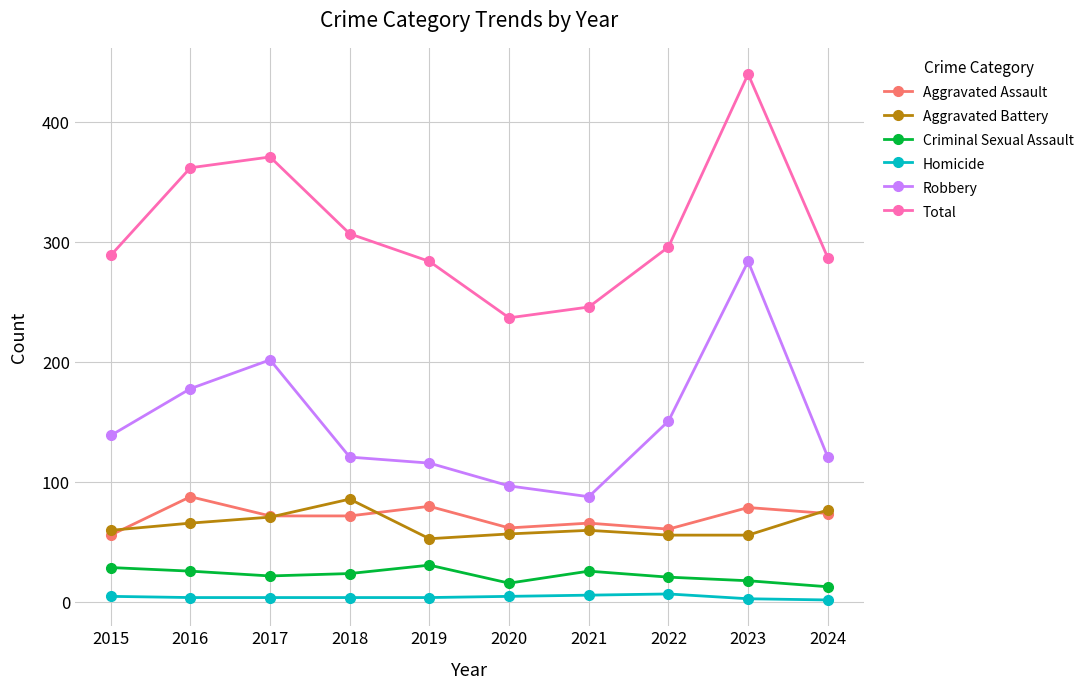

At which category is the sum across all series the highest?

2023